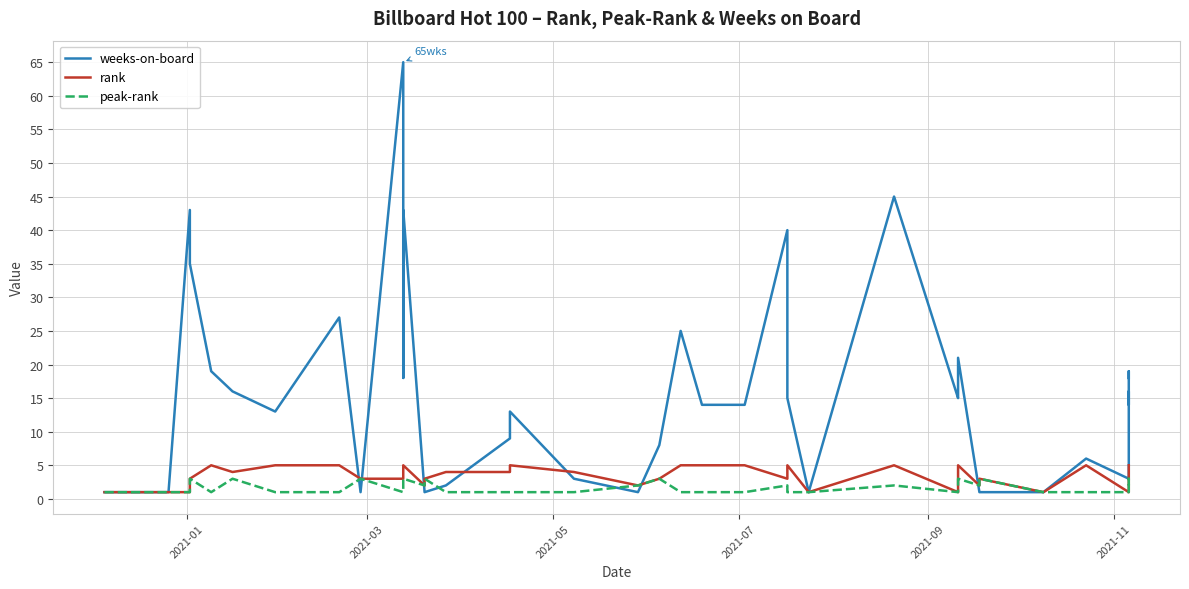

True or false: peak-rank and weeks-on-board intersect in this chart.

True